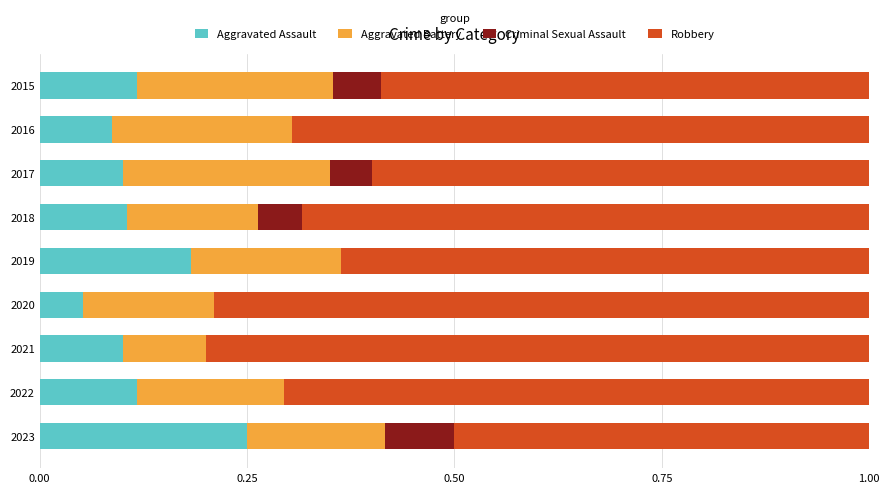

What is the total value across all series at 2015?

1.0